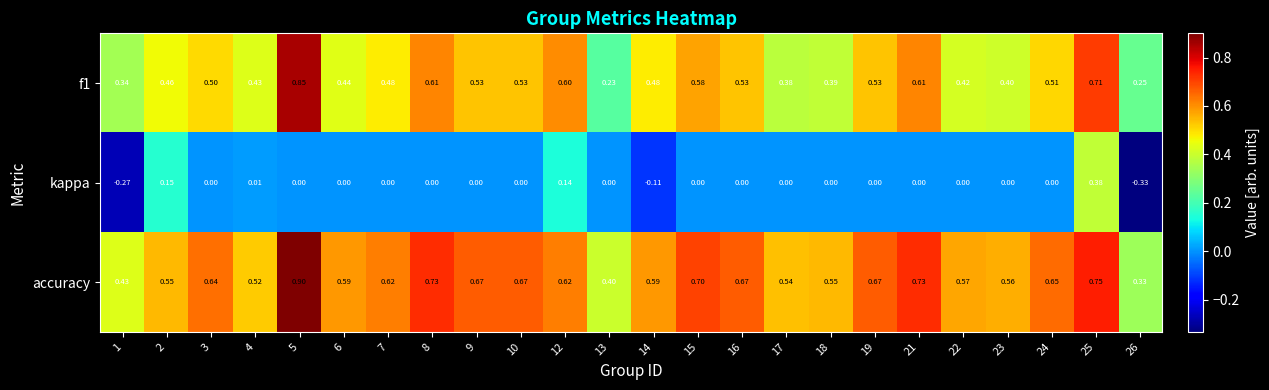

Which series has the largest range (max minus min)?

kappa